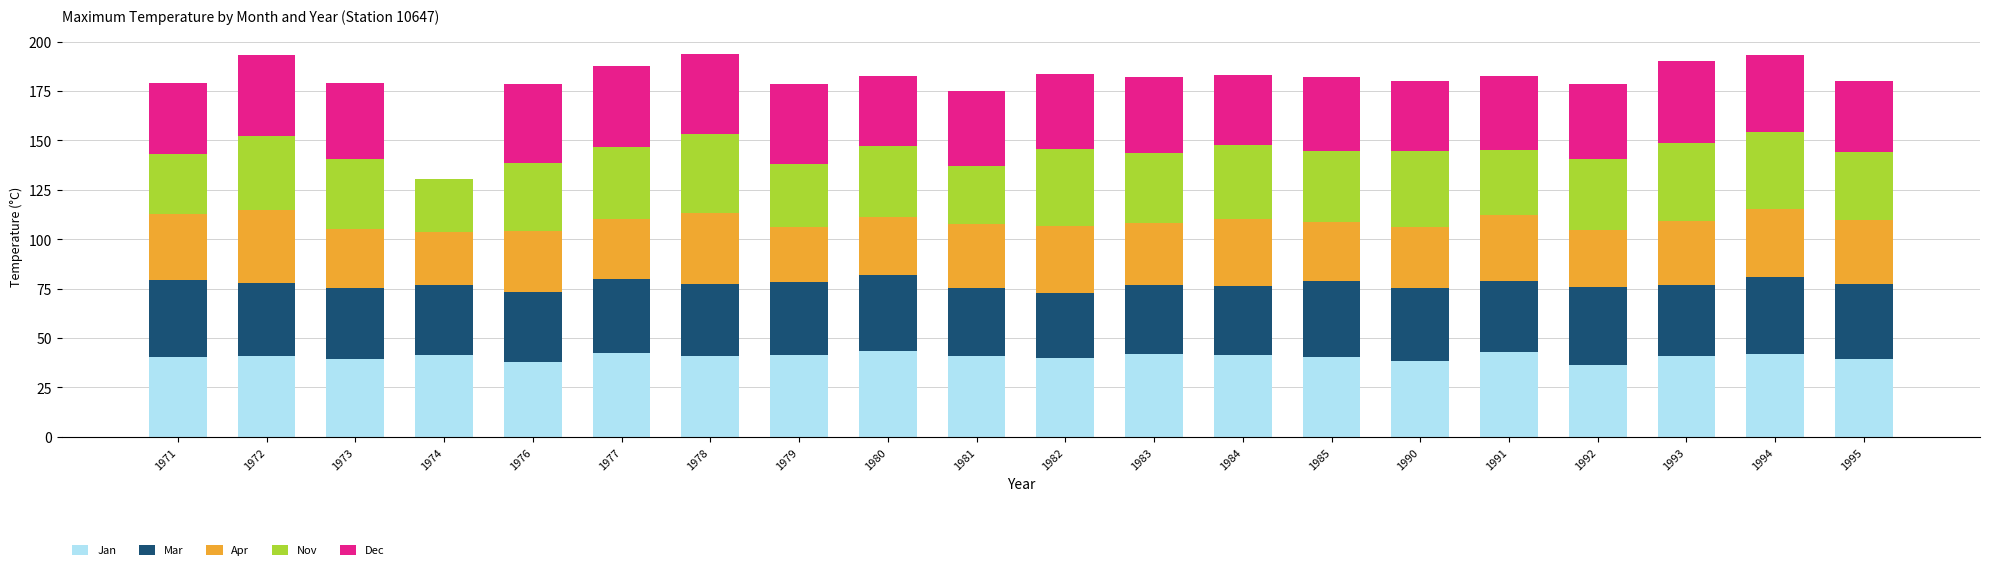

Are the bars grouped side by side (vs. stacked)?

No